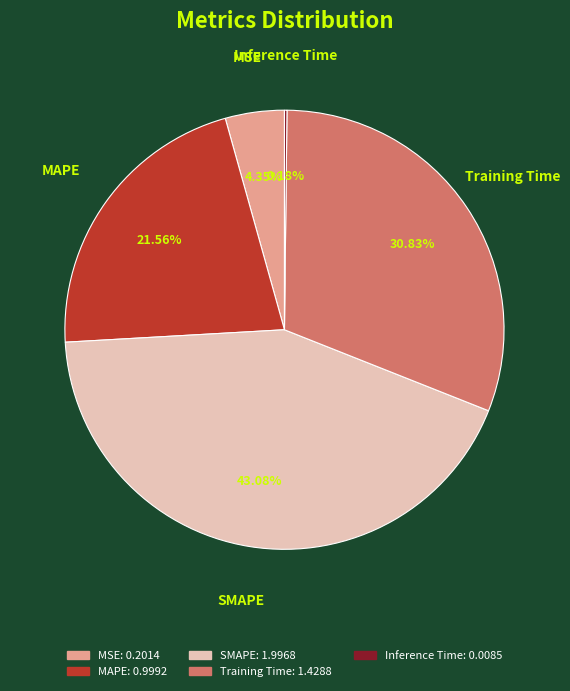

What is the ratio of the value at Training Time to the value at SMAPE?

0.7